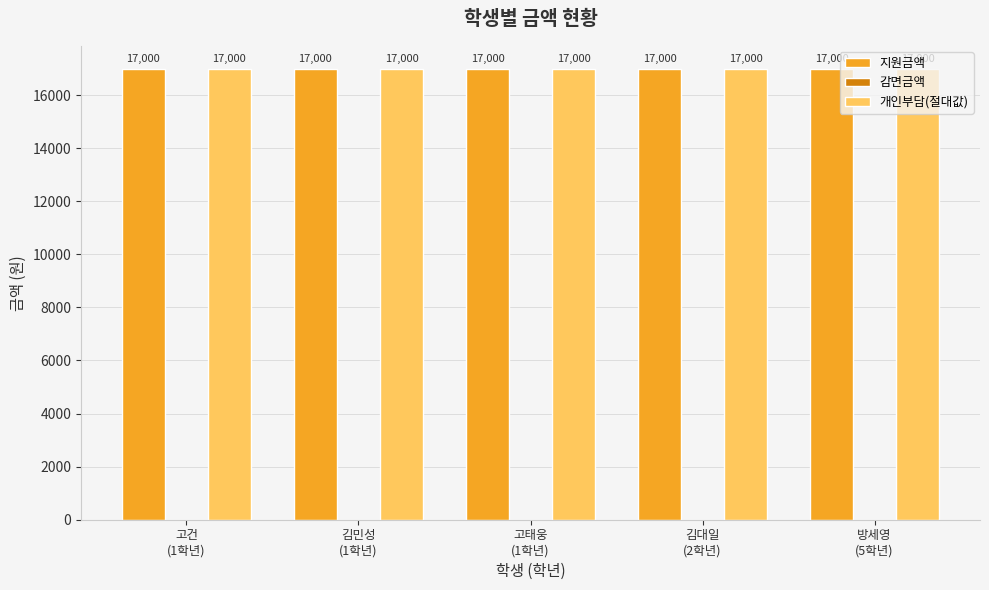

Reading left to right, what are all the values shown in this chart?

지원금액: 고건
(1학년)=17000	김민성
(1학년)=17000	고태웅
(1학년)=17000	김대일
(2학년)=17000	방세영
(5학년)=17000
감면금액: 고건
(1학년)=0	김민성
(1학년)=0	고태웅
(1학년)=0	김대일
(2학년)=0	방세영
(5학년)=0
개인부담(절대값): 고건
(1학년)=17000	김민성
(1학년)=17000	고태웅
(1학년)=17000	김대일
(2학년)=17000	방세영
(5학년)=17000